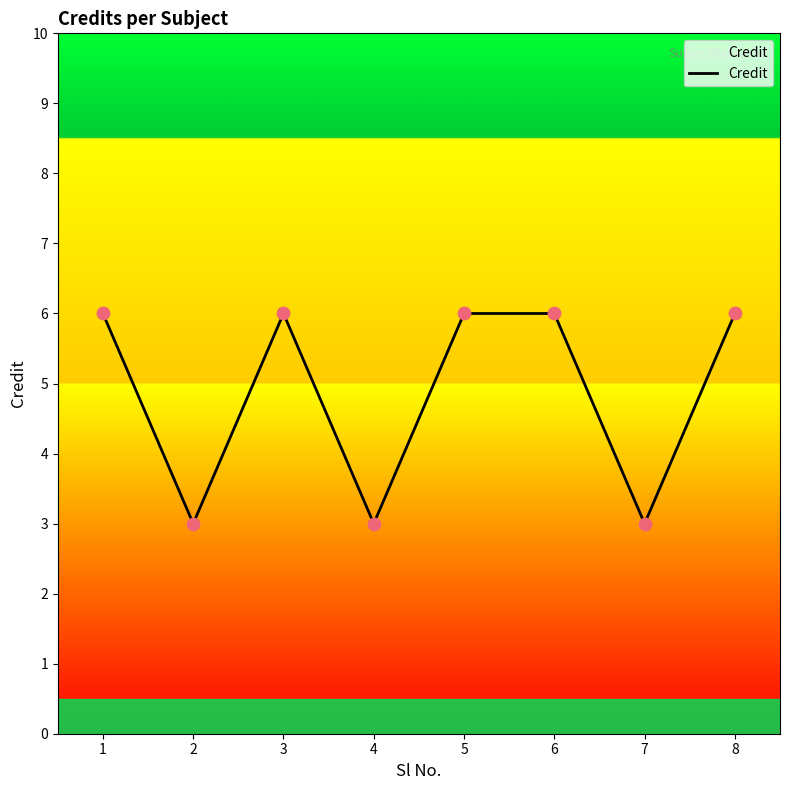

What is the ratio of the value at 6 to the value at 7?

2.0